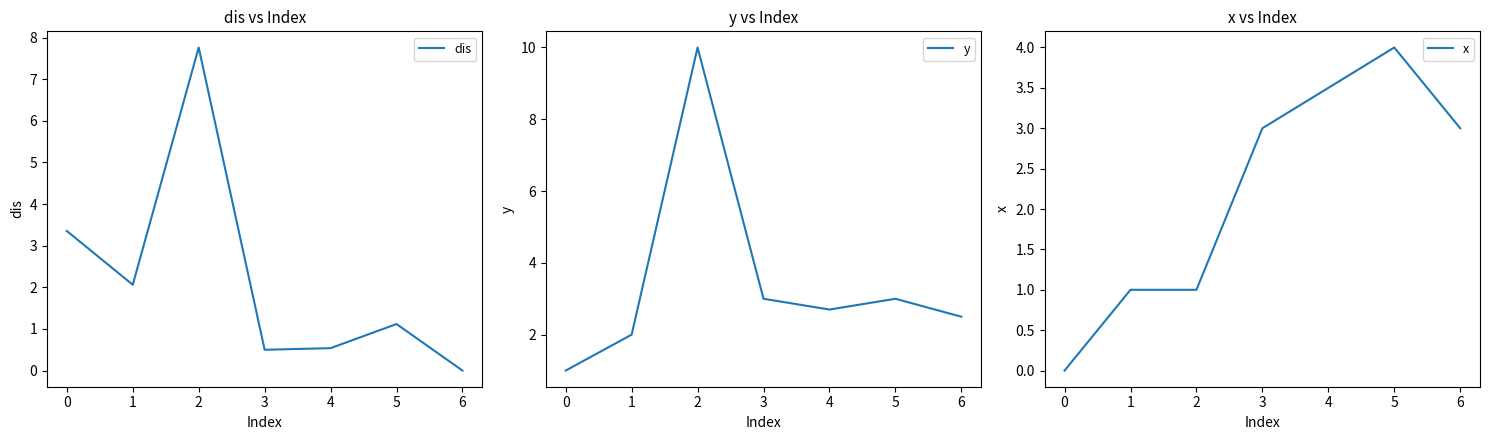

What is the difference between the maximum and second lowest values in the y series?

8.0